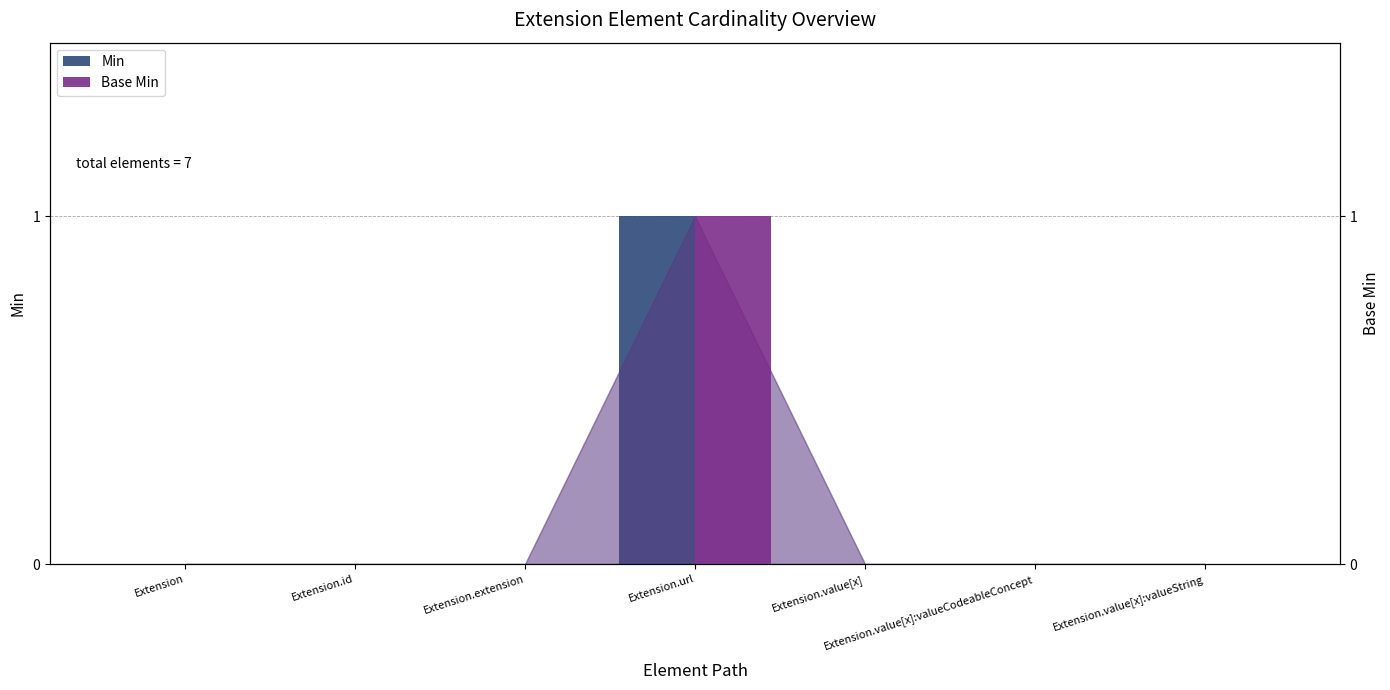

Does the chart contain stacked bars?

No